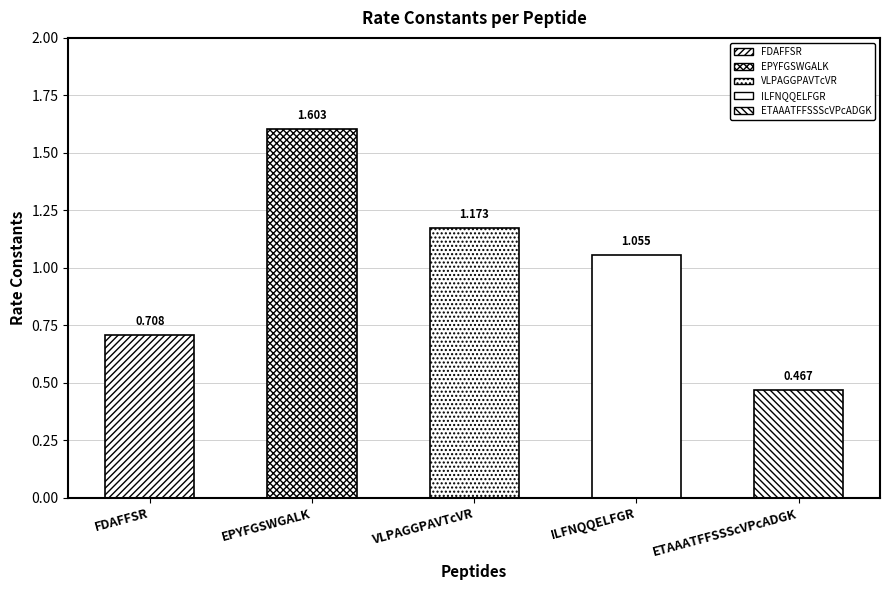

Count the number of categories in the chart.

5